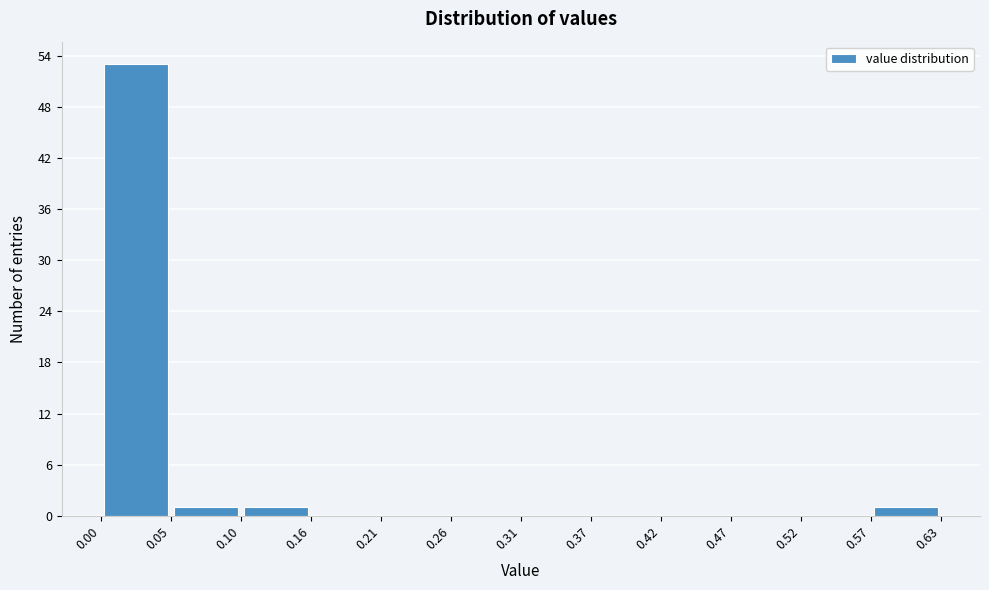

Reading left to right, transcribe this chart: for each bar, give the range it covers on the x-axis and its height. The values are not printed on the chart, so give them approximately, as read against the axis.

0.00 to 0.05: 53
0.05 to 0.10: 1
0.10 to 0.16: 1
0.16 to 0.21: 0
0.21 to 0.26: 0
0.26 to 0.31: 0
0.31 to 0.37: 0
0.37 to 0.42: 0
0.42 to 0.47: 0
0.47 to 0.52: 0
0.52 to 0.57: 0
0.57 to 0.63: 1